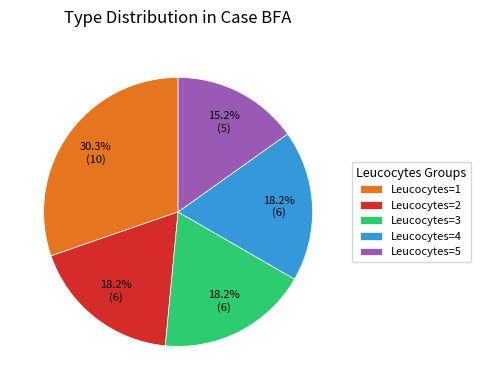

Is Leucocytes=2 the majority of the pie?

No